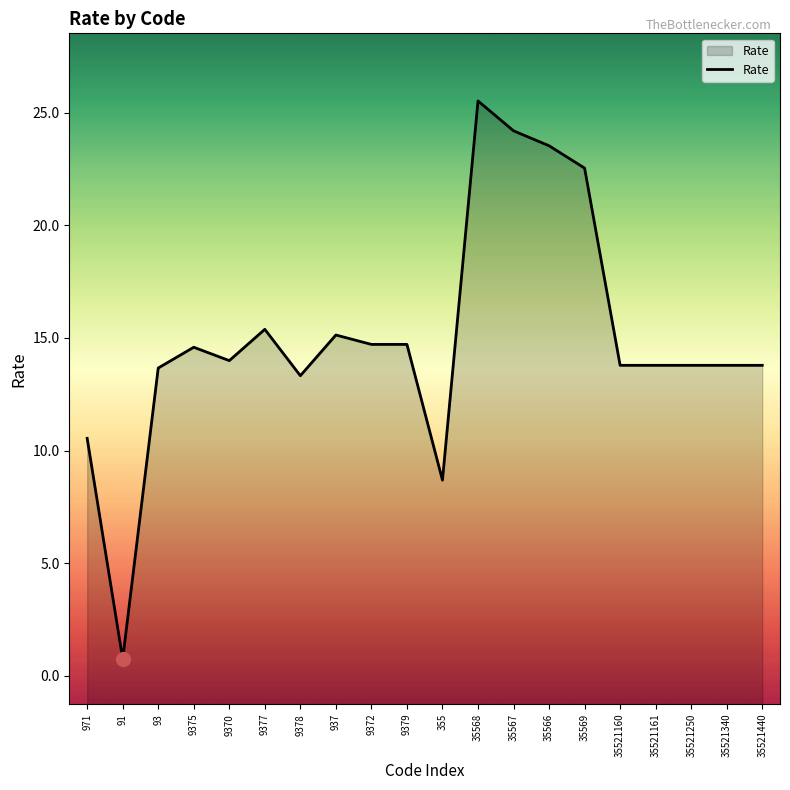

At which category does the data reach its first local valley?

91